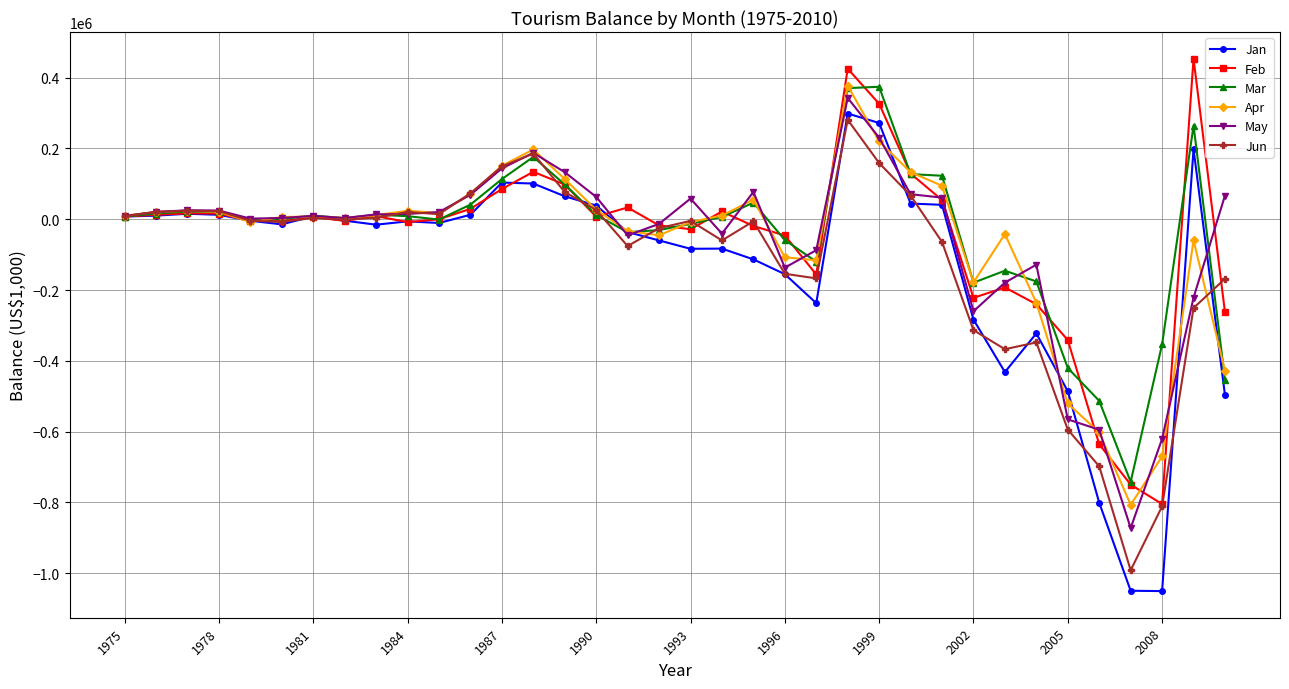

What are all the series names shown in the legend?

Jan, Feb, Mar, Apr, May, Jun